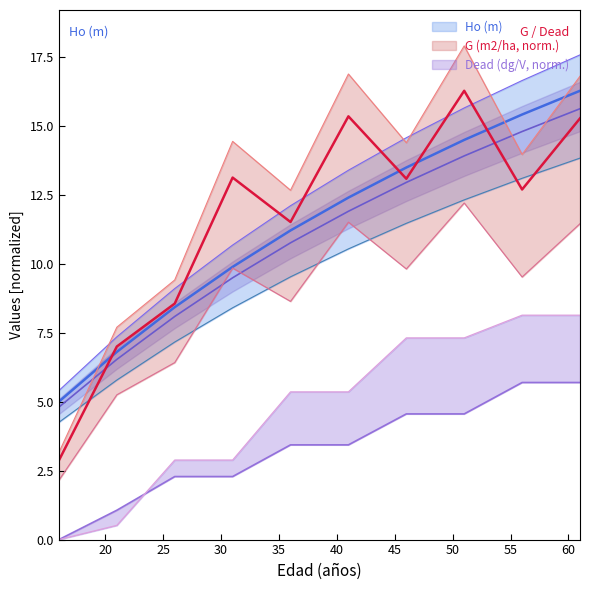

True or false: V_dead (m3/ha) and G (m2/ha) cross at least once.

False